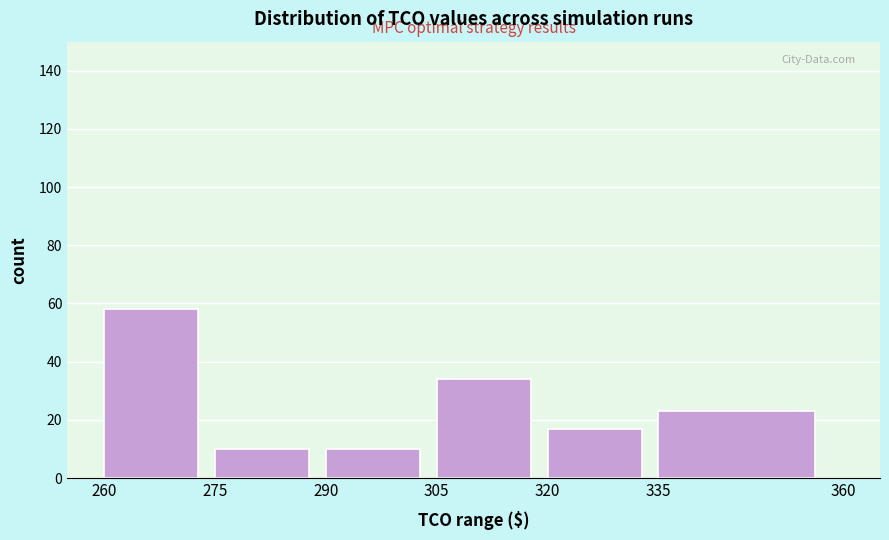

What is the height of the bar covering 275 to 290 on the x-axis? The values are not printed on the chart, so give them approximately, as read against the axis.

10